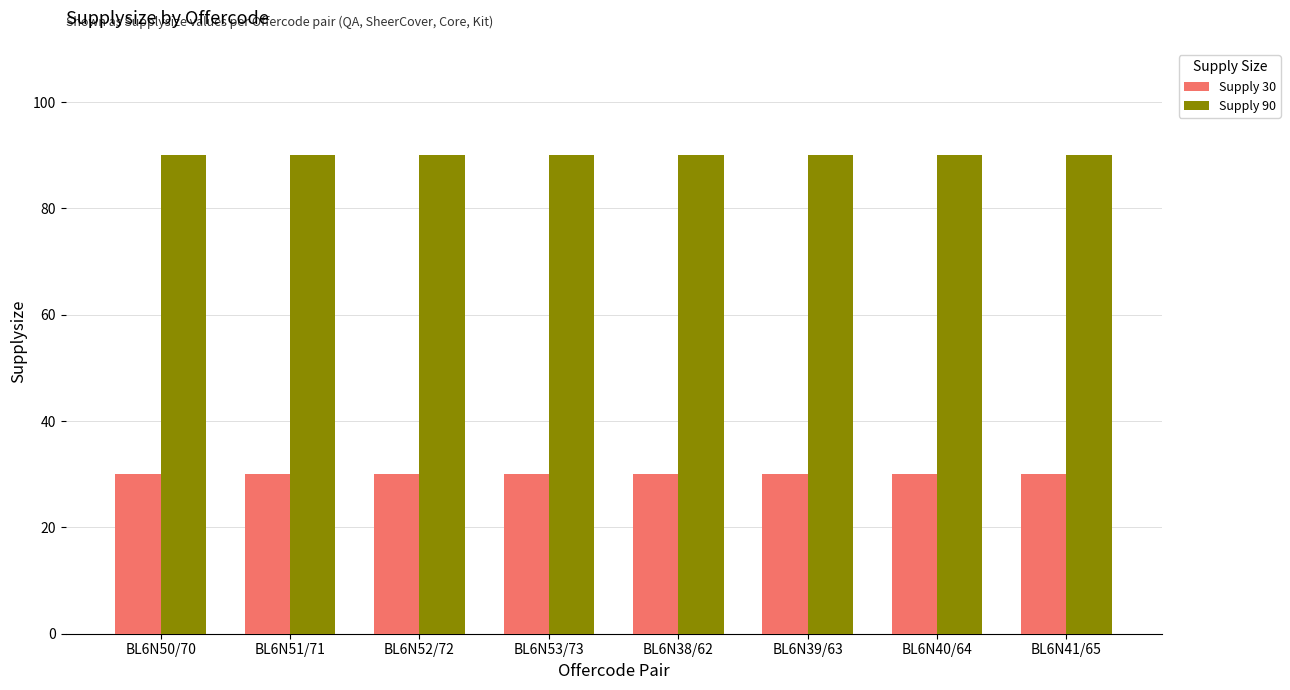

What is the average value of the Supply 90 series?

90